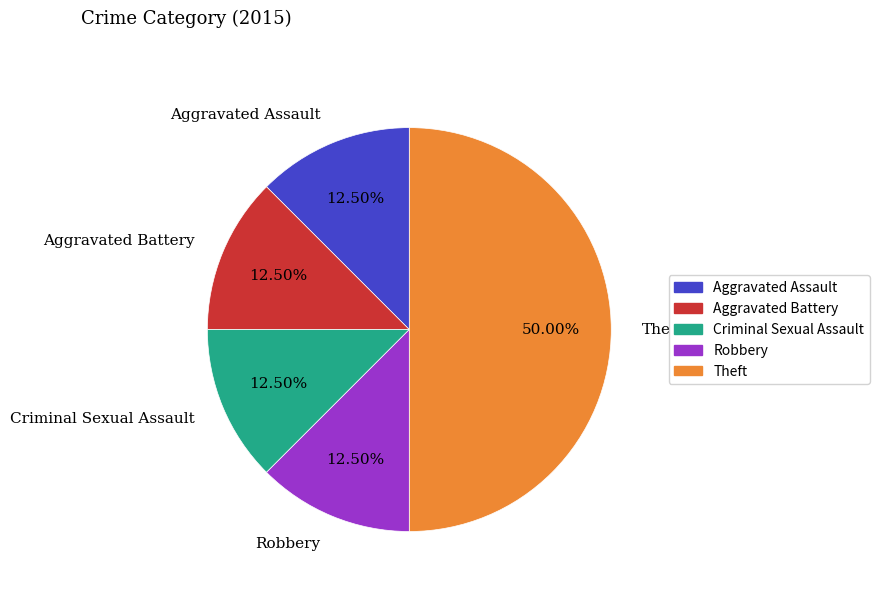

Which slice is the largest?

Theft